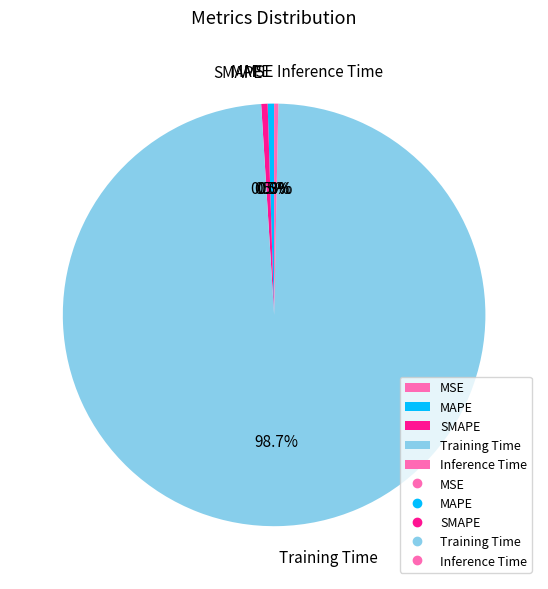

Which category accounts for the majority?

Training Time